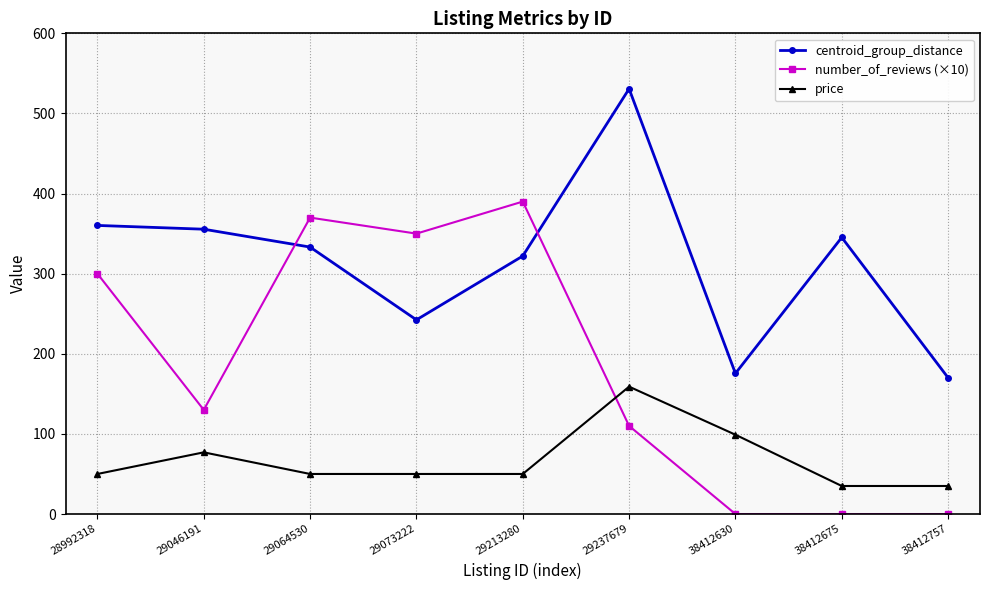

What is the minimum value for centroid_group_distance?

170.1